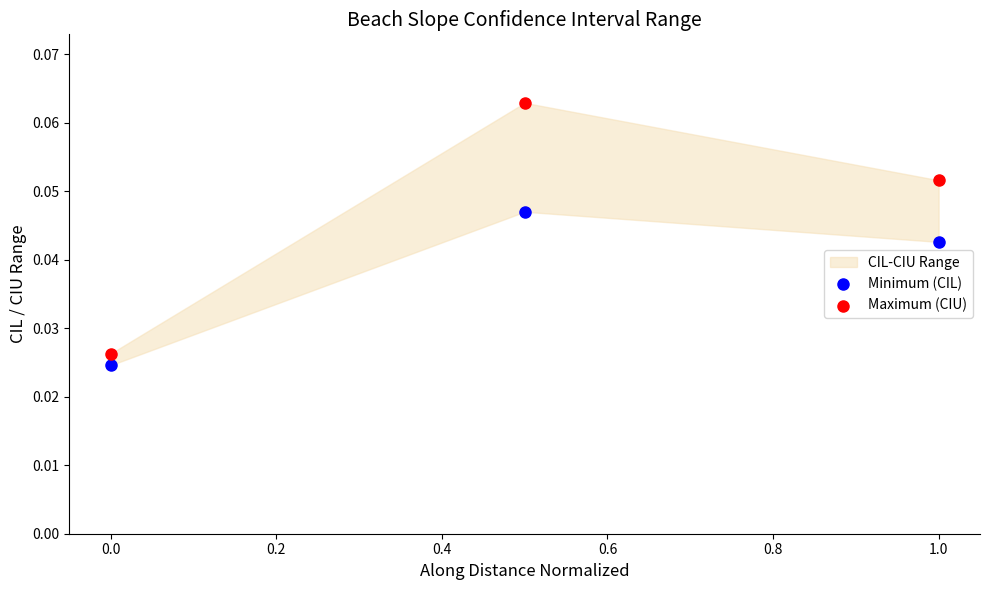

Which series reaches the maximum Y coordinate?

Maximum (CIU)